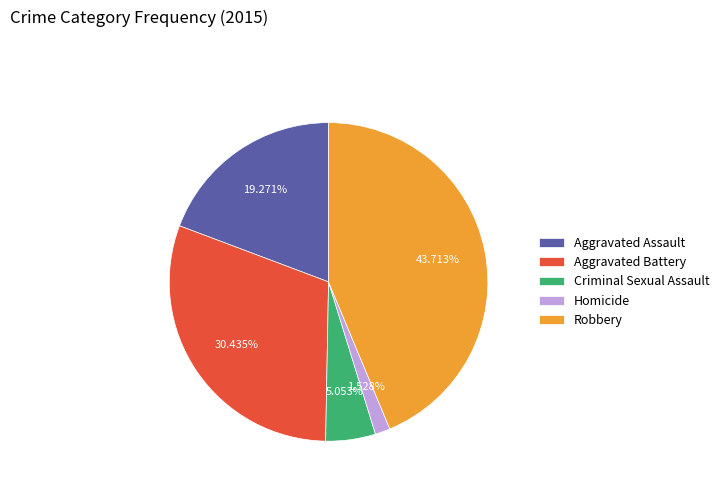

Is there a majority slice in this chart?

No